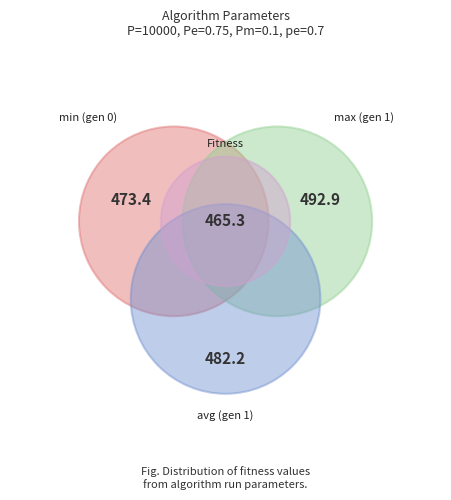

What portion of the pie excludes avg (gen 1)?

74.8%